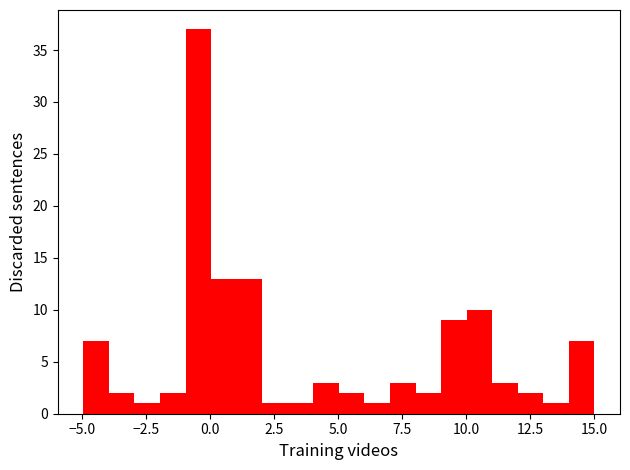

Read against the x-axis, roughly where is the centre of the tallest bar?

-0.5